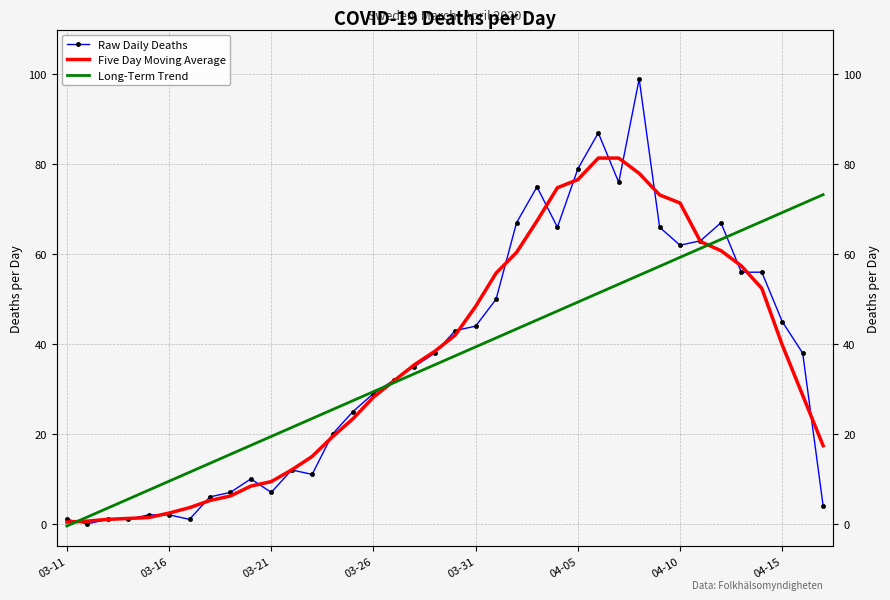

True or false: Long-Term Trend has more than 1 points higher than both neighbors.

False